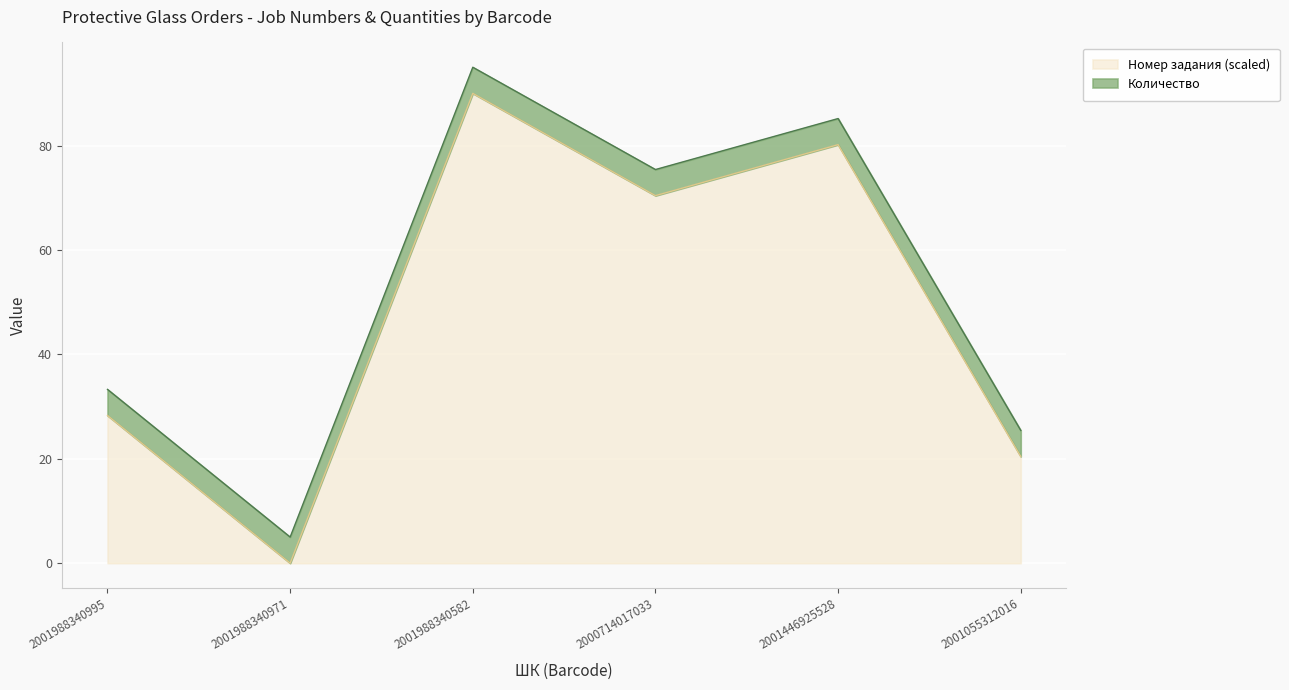

Rank the categories by value from highest to lowest.

2001988340582, 2001446925528, 2000714017033, 2001988340995, 2001055312016, 2001988340971